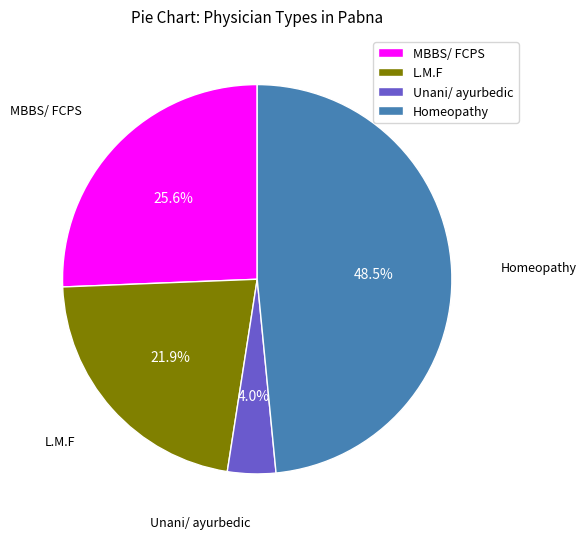

Count the number of slices in the pie.

4